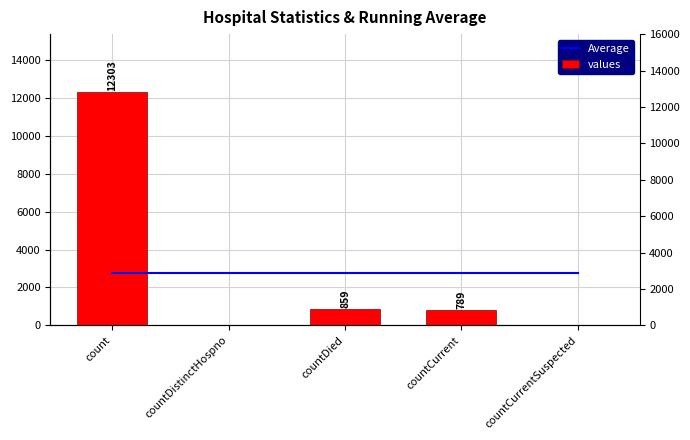

How many bars are there in total?

10